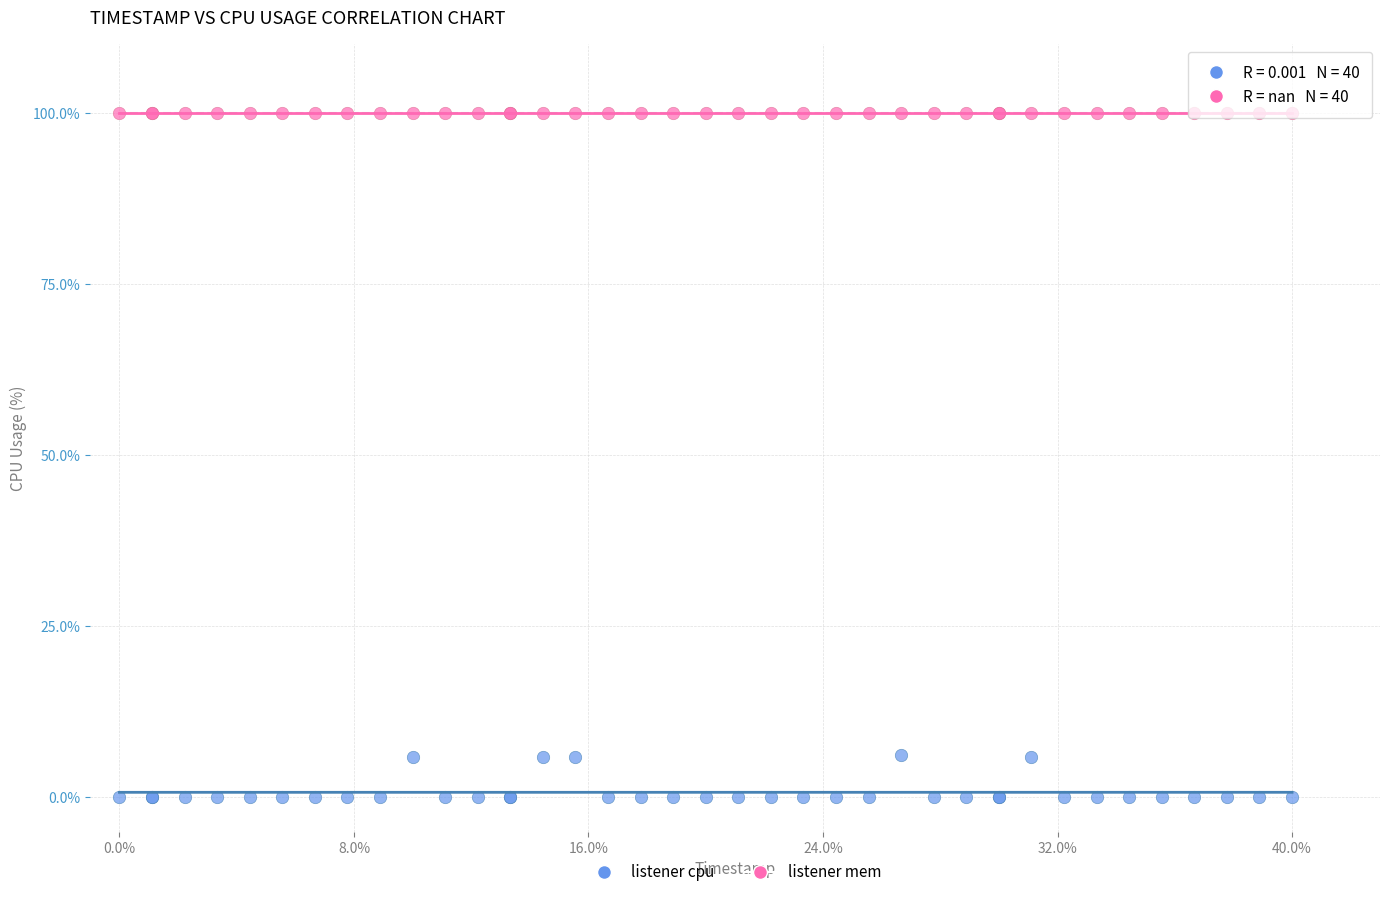

Which series contains the highest Y value?

listener mem